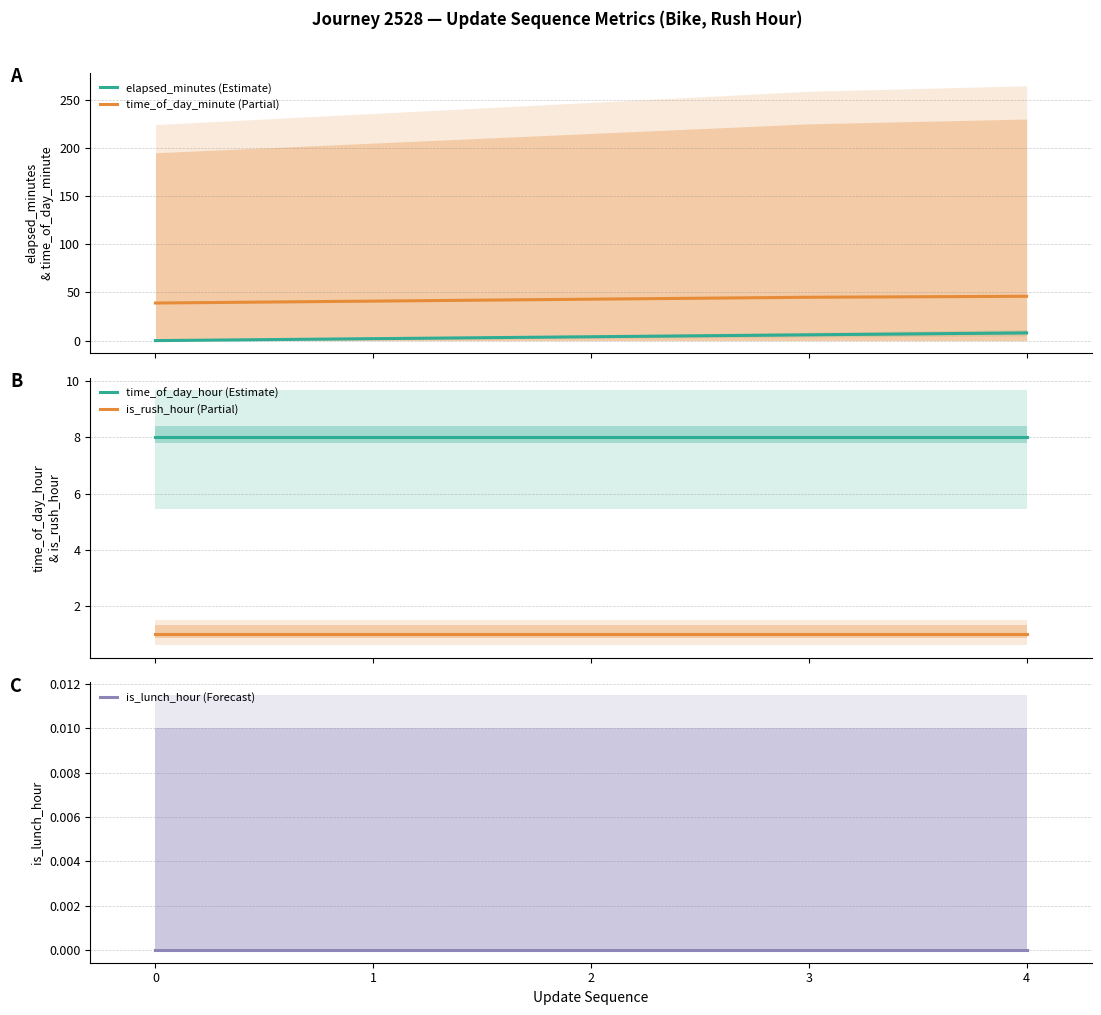

What are all the series names shown in the legend?

elapsed_minutes (Estimate), time_of_day_minute (Partial), time_of_day_hour (Estimate), is_rush_hour (Partial), is_lunch_hour (Forecast)